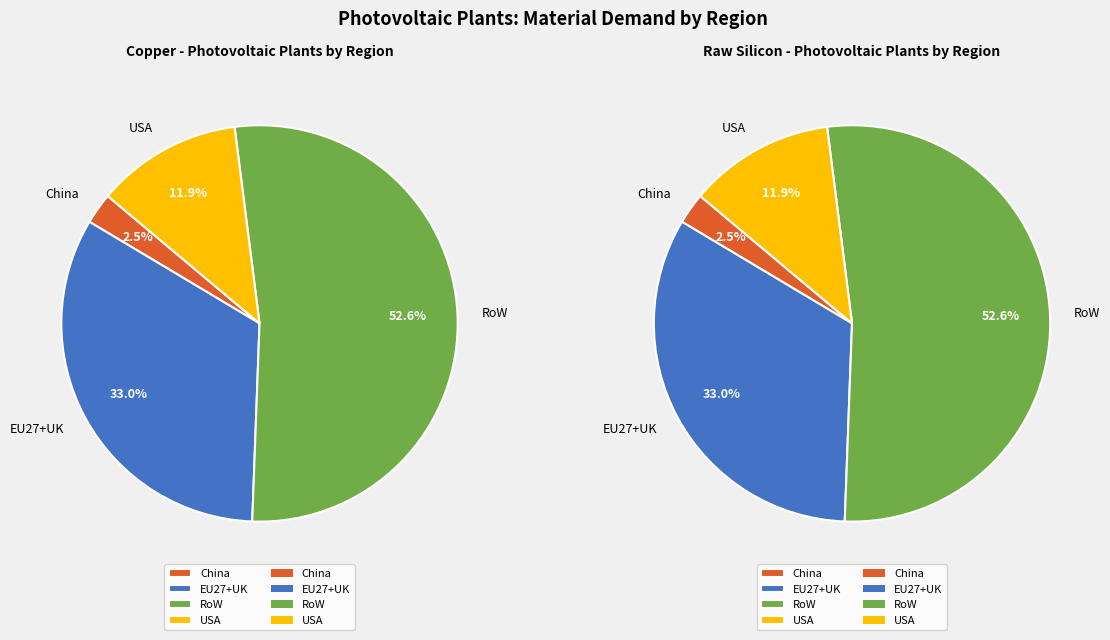

Rank the series at RoW from lowest to highest value.

Raw silicon, Copper